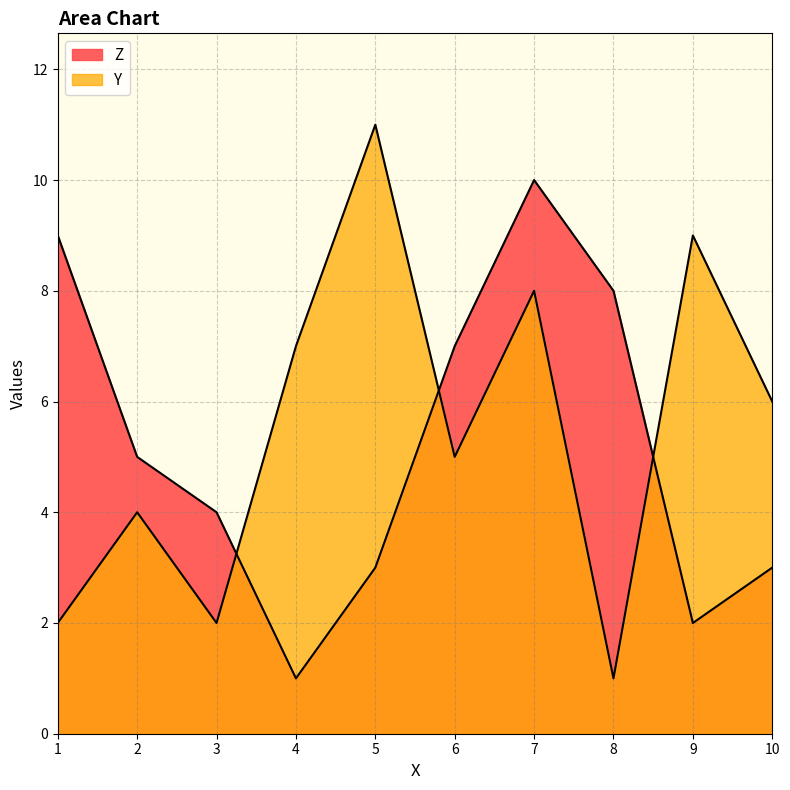

What is the average value?

5